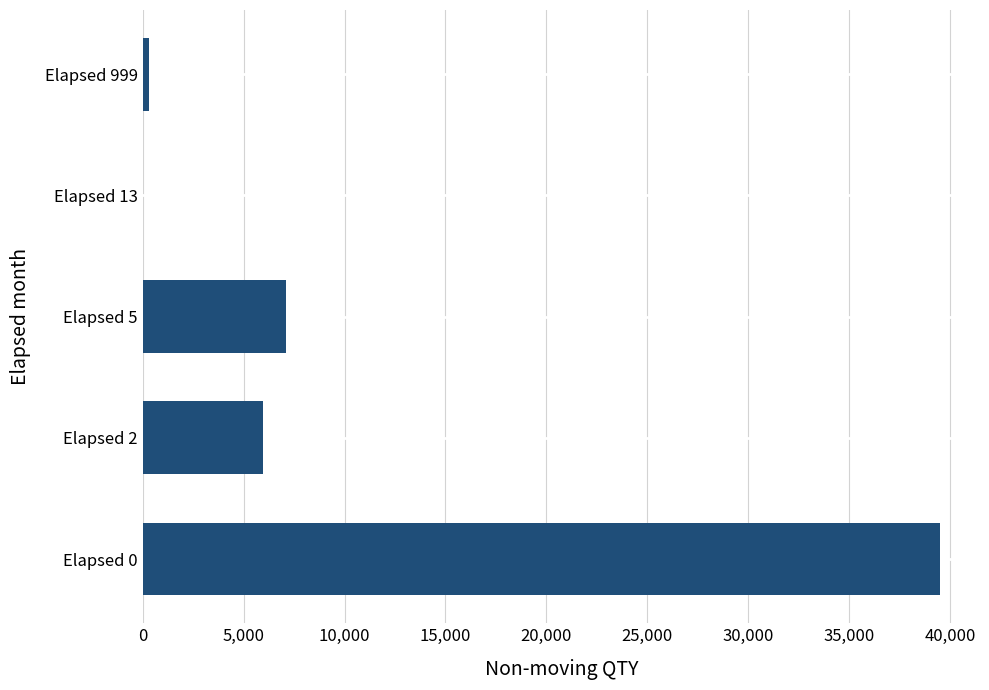

Which has a higher value, Elapsed 0 or Elapsed 13?

Elapsed 0